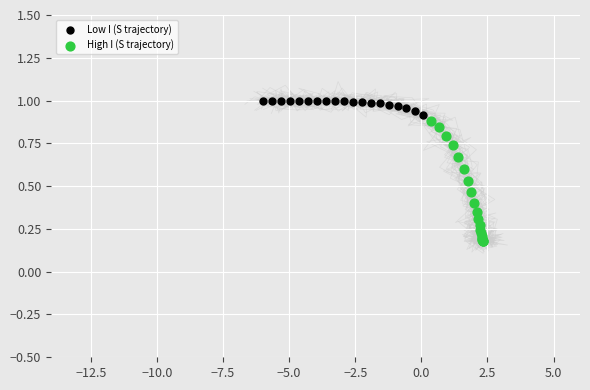

Which series reaches the minimum Y coordinate?

High I (S trajectory)